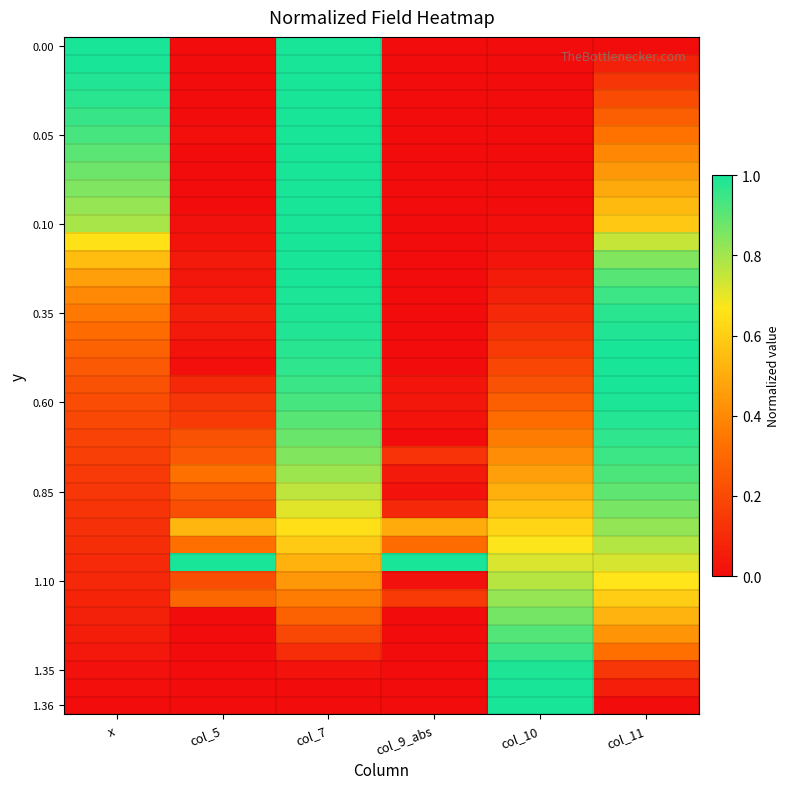

What is the difference between the highest and lowest values at x?

1.0